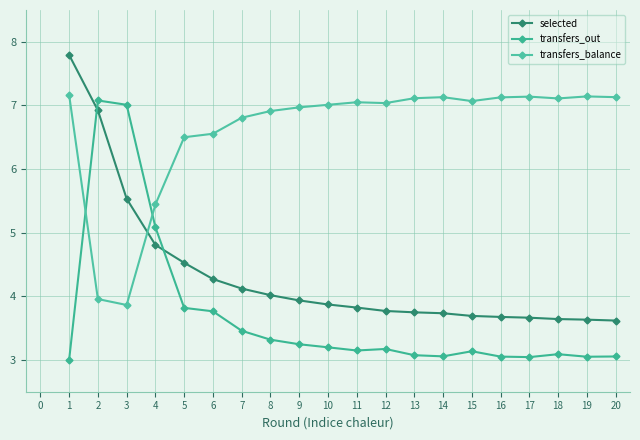

Reading left to right, list all the values displayed in this chart.

selected: 1=7.8	2=6.9	3=5.5	4=4.8	5=4.5	6=4.3	7=4.1	8=4.0	9=3.9	10=3.9	11=3.8	12=3.8	13=3.7	14=3.7	15=3.7	16=3.7	17=3.7	18=3.6	19=3.6	20=3.6
transfers_out: 1=3.0	2=7.1	3=7.0	4=5.1	5=3.8	6=3.8	7=3.5	8=3.3	9=3.2	10=3.2	11=3.1	12=3.2	13=3.1	14=3.1	15=3.1	16=3.1	17=3.0	18=3.1	19=3.0	20=3.1
transfers_balance: 1=7.2	2=4.0	3=3.9	4=5.4	5=6.5	6=6.6	7=6.8	8=6.9	9=7.0	10=7.0	11=7.0	12=7.0	13=7.1	14=7.1	15=7.1	16=7.1	17=7.1	18=7.1	19=7.1	20=7.1